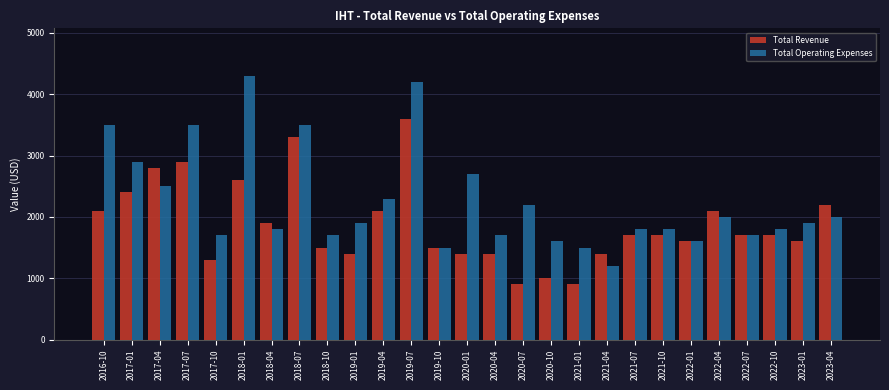

Is the value of Total Revenue at 2023-01 greater than the value of Total Operating Expenses at 2020-01?

No